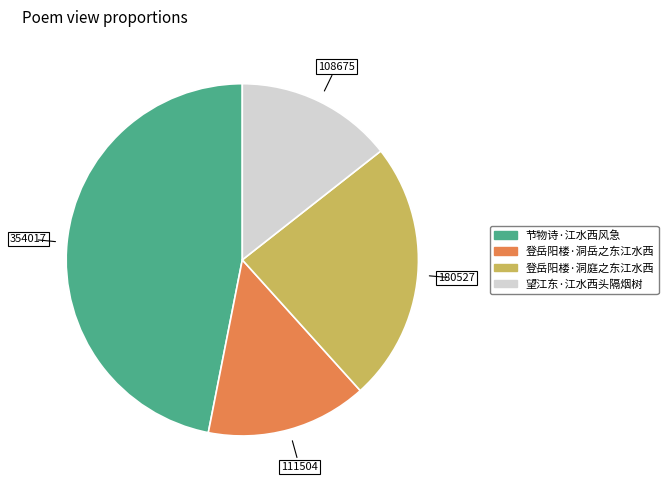

Does 登岳阳楼·洞岳之东江水西 represent more than half of the total?

No